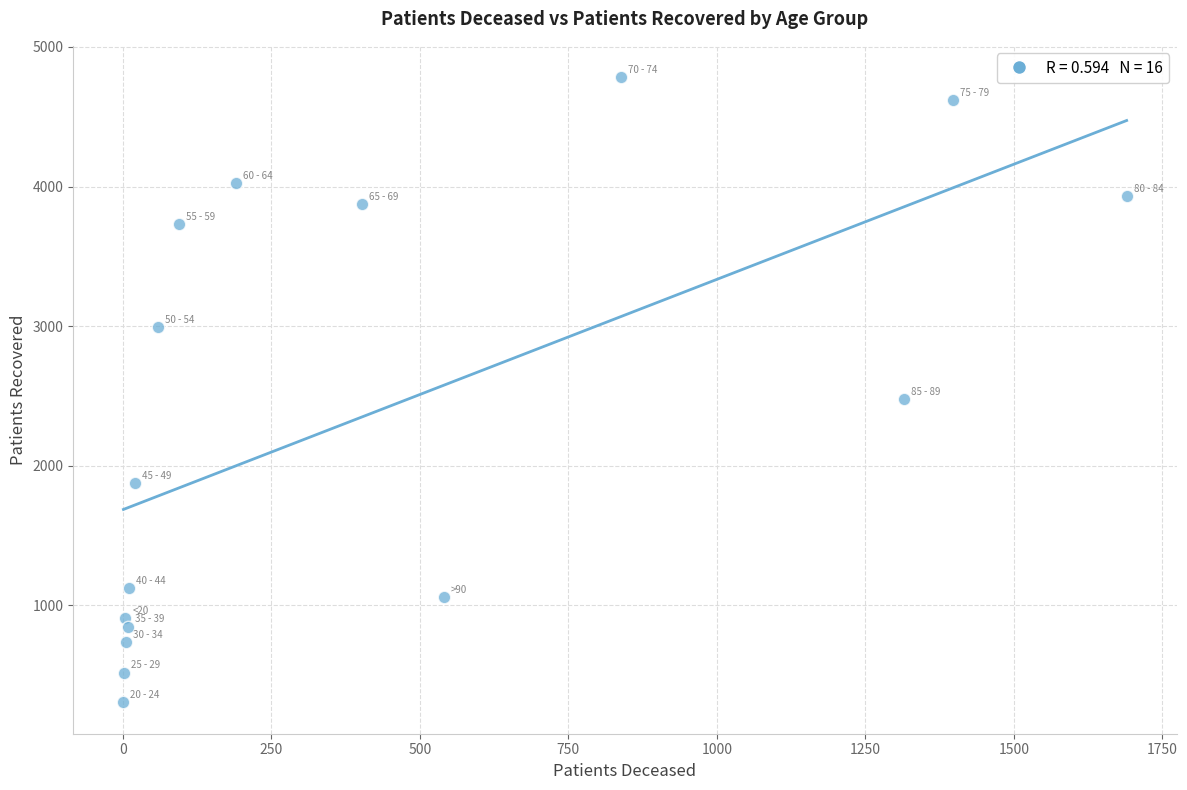

What Y value in the scatter plot is closest to 2544?

2478